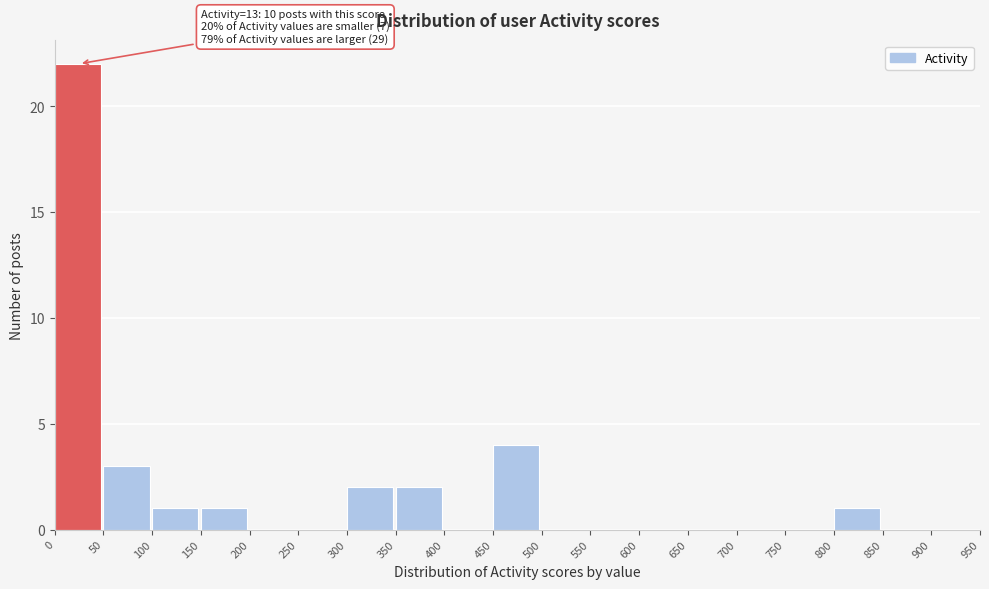

Which range on the x-axis has the tallest bar?

0 to 50